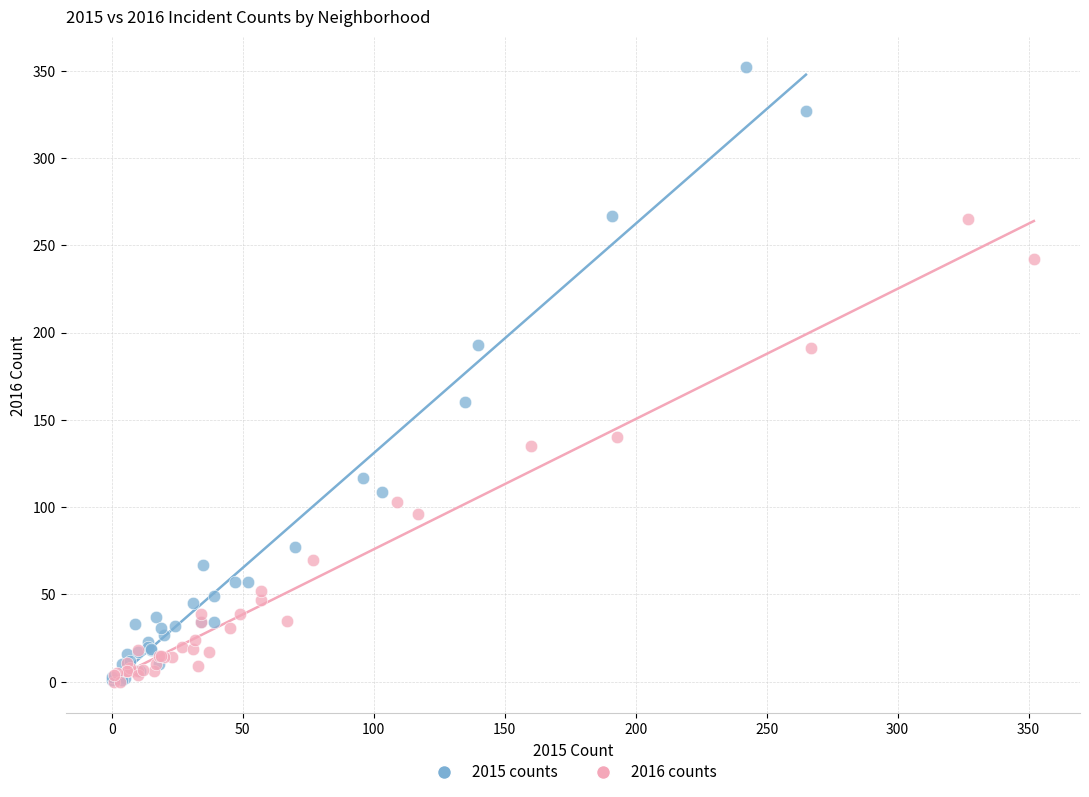

Which series has the widest spread of Y values?

2015 counts